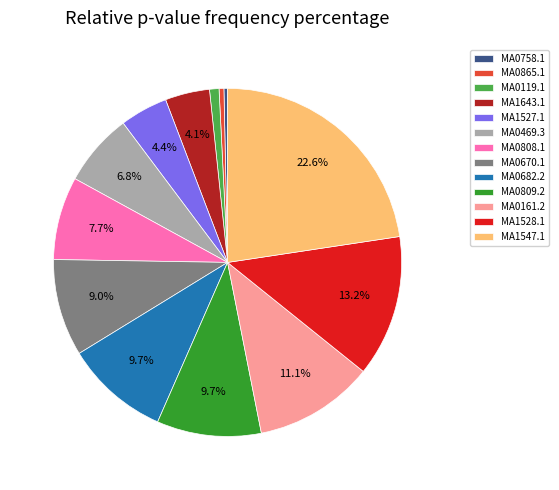

To the nearest percent, what is the difference between the MA0809.2 and MA0469.3 slice percentages?

3%